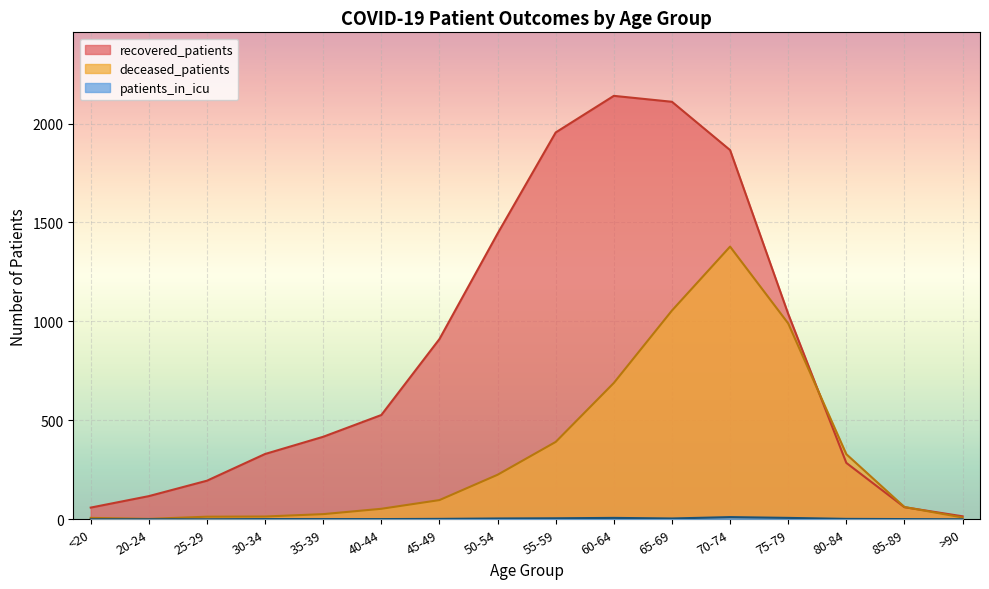

Count the number of data series in this chart.

3